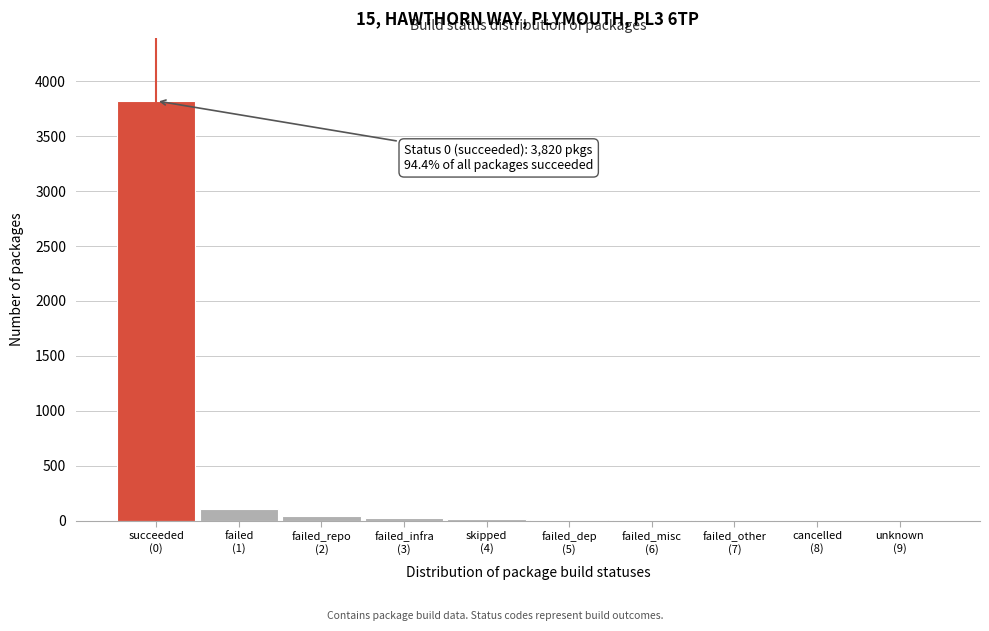

What is the sum of all values?

4048